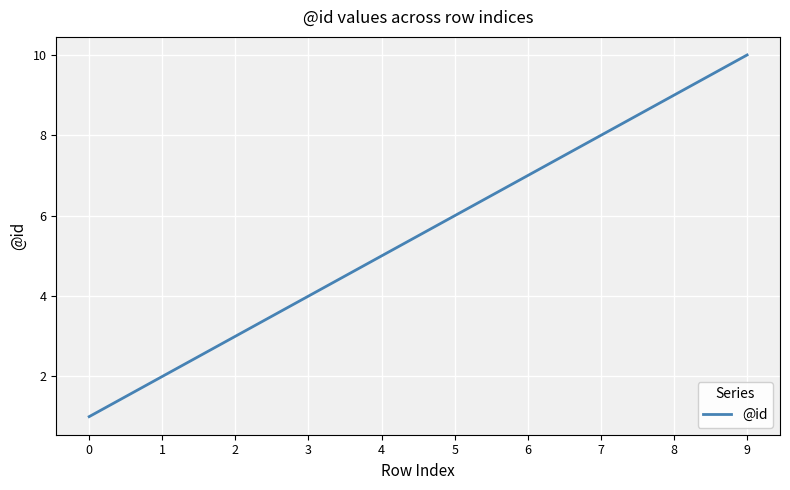

Between 2 and 8, which is larger?

8